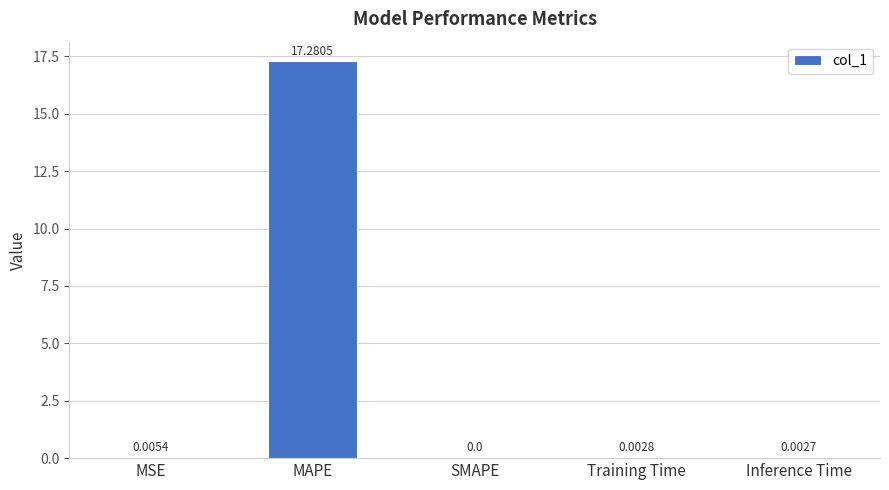

Which has a higher value, MAPE or Training Time?

MAPE